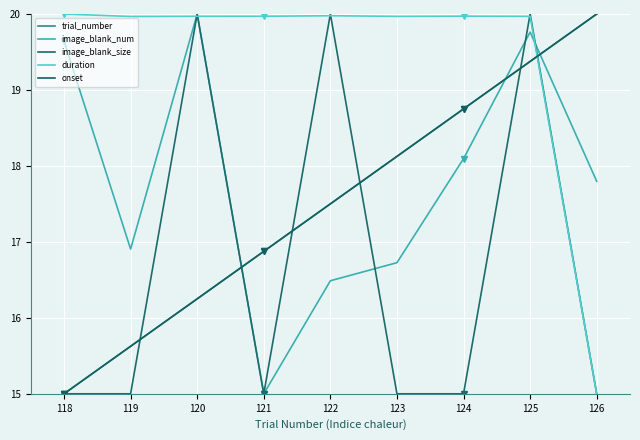

Read the image_blank_num value at 118.

19.6